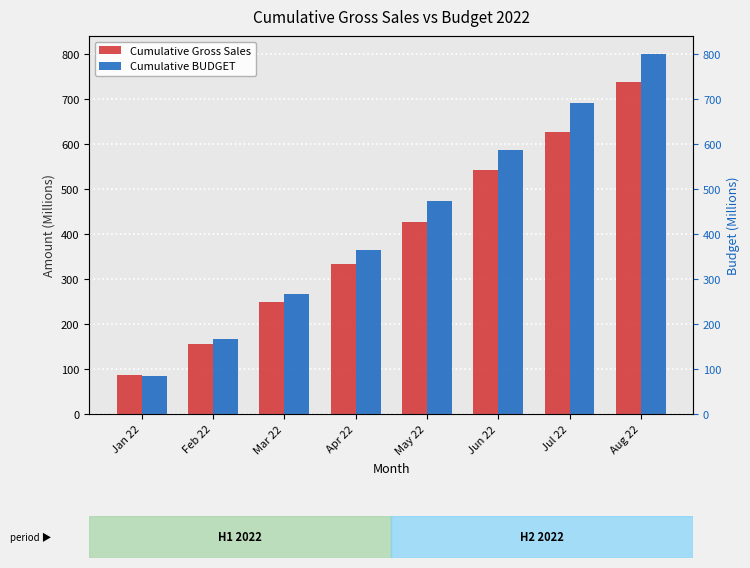

At which category does the chart reach its peak across all series?

Aug 22